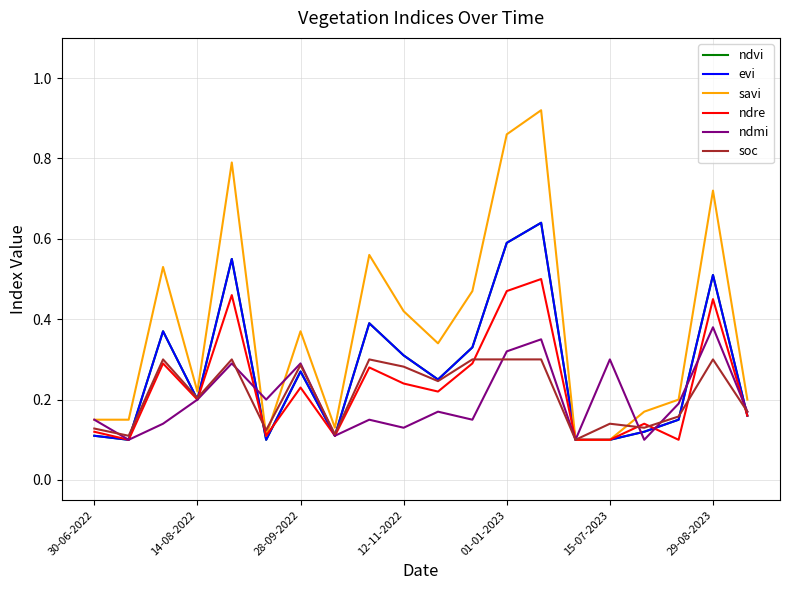

Does the chart display data point markers on the line(s)?

No